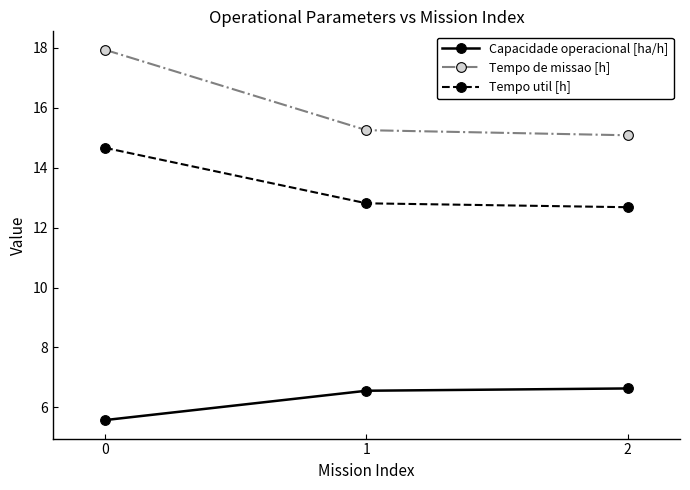

How many values in the Capacidade operacional [ha/h] series exceed 6?

2